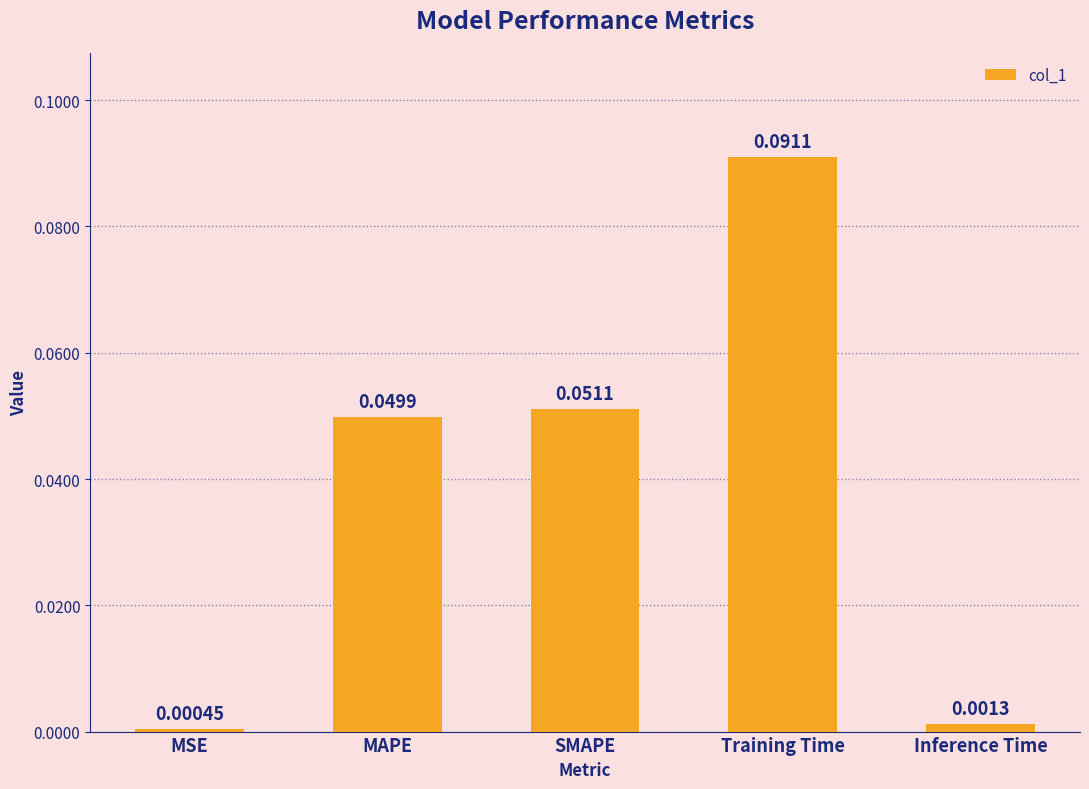

At which label is the value closest to 0?

MSE